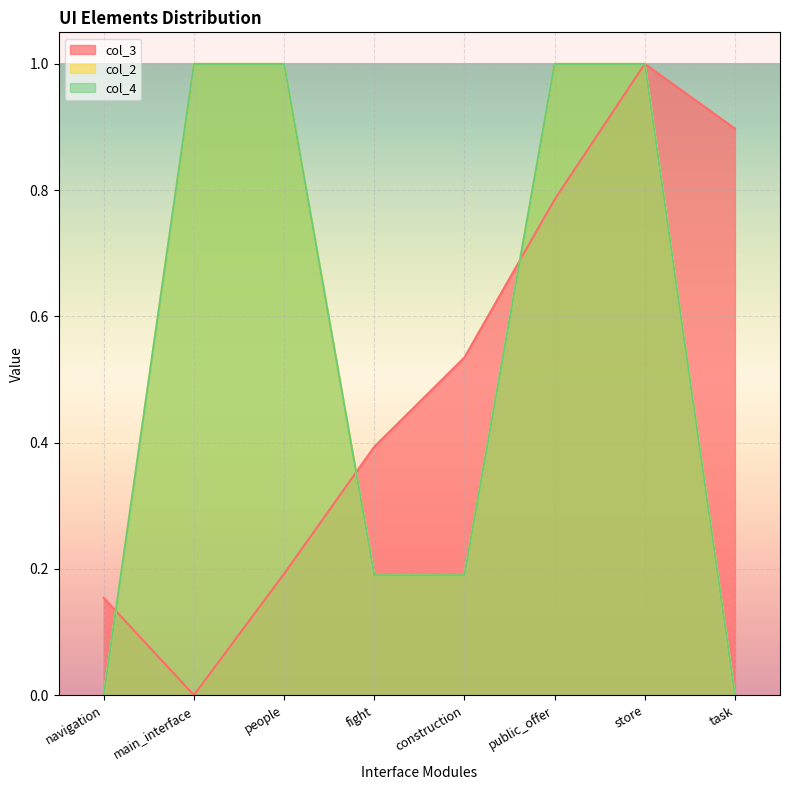

How many intersections are there between col_3 and col_2?

4